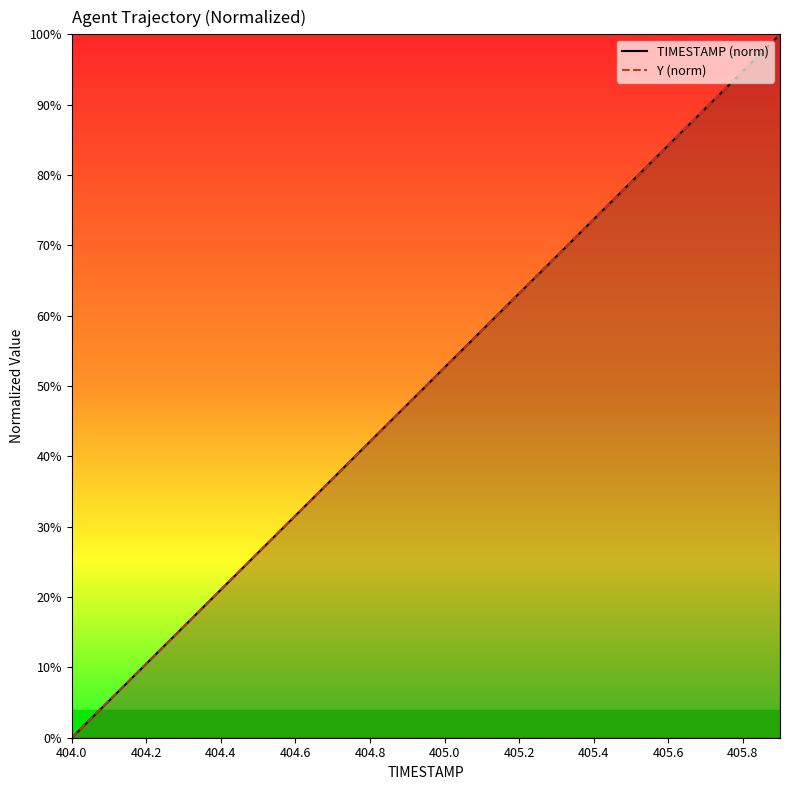

Reading left to right, what are all the values shown in this chart?

TIMESTAMP (norm): 0.0	5.3	10.5	15.8	21.1	26.3	31.6	36.8	42.1	47.4	52.6	57.9	63.2	68.4	73.7	78.9	84.2	89.5	94.7	100.0
Y (norm): 0.0	5.3	10.5	15.8	21.1	26.3	31.6	36.9	42.1	47.3	52.6	57.9	63.1	68.4	73.7	78.9	84.2	89.5	94.7	100.0